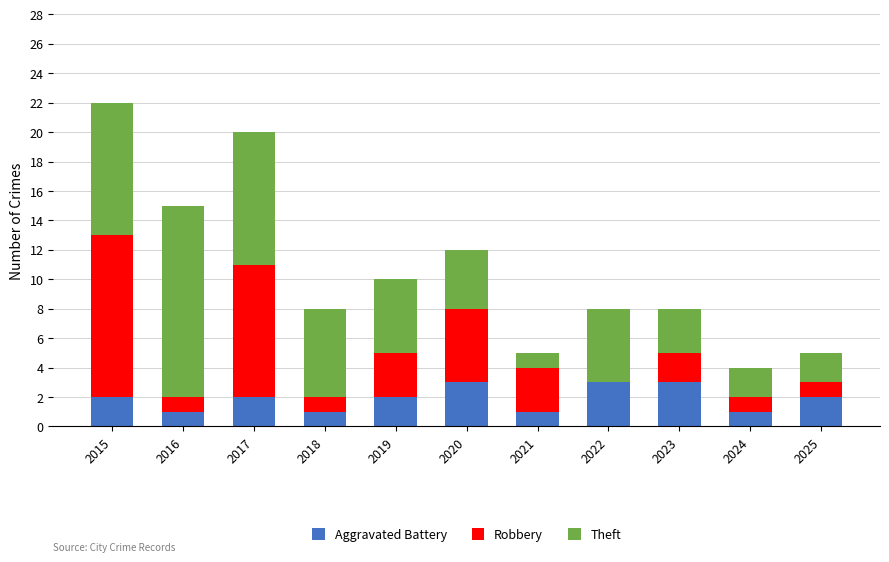

What is the maximum value for Aggravated Battery?

3